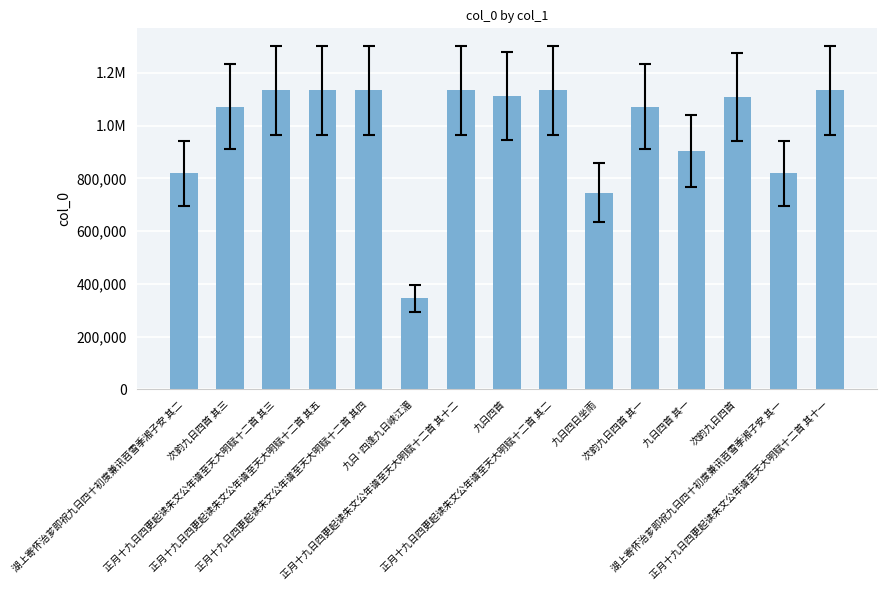

Reading left to right, what are all the values shown in this chart?

819884	1072310	1133834	1133832	1133833	345205	1133825	1113796	1133835	745649	1072308	904331	1108113	819883	1133826